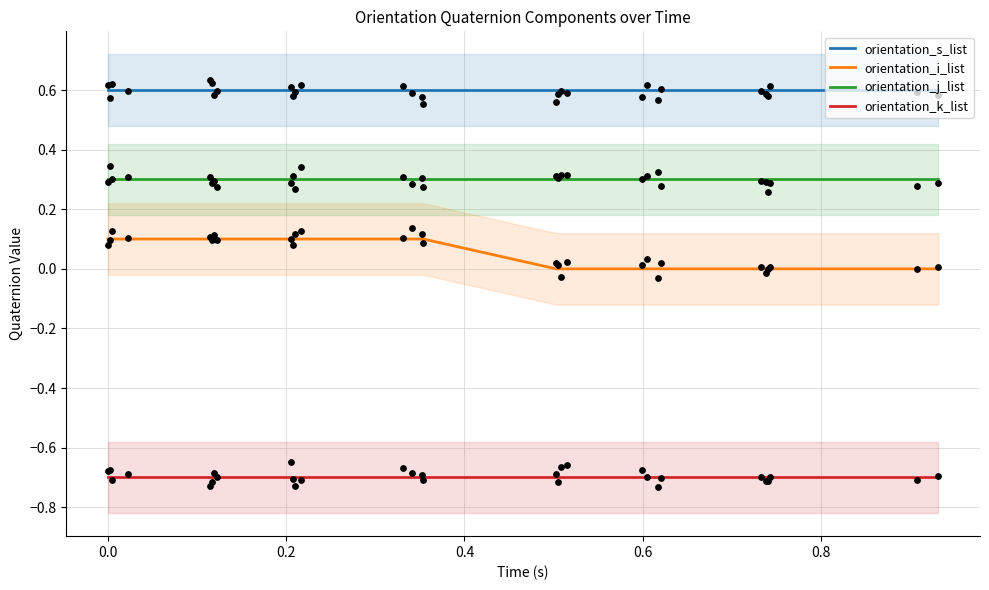

Which series has the widest spread of Y values?

orientation_i_list